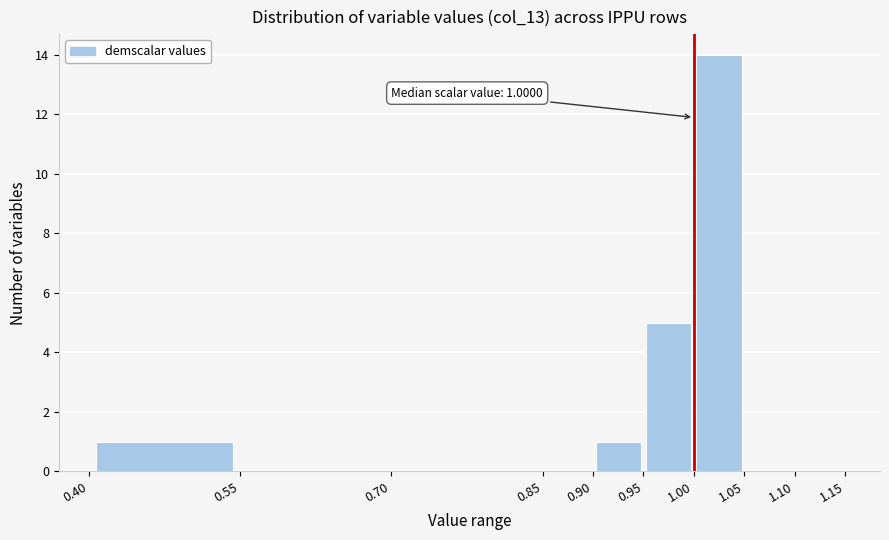

Which range on the x-axis has the tallest bar?

1.00 to 1.05